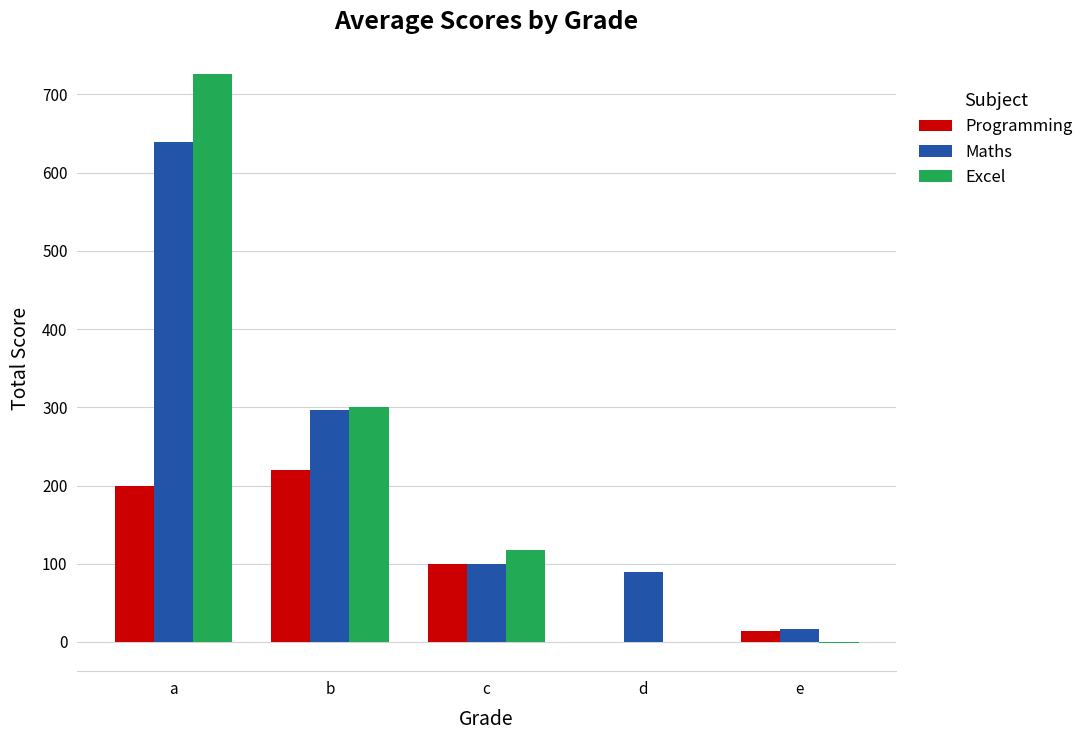

Does the chart contain stacked bars?

No